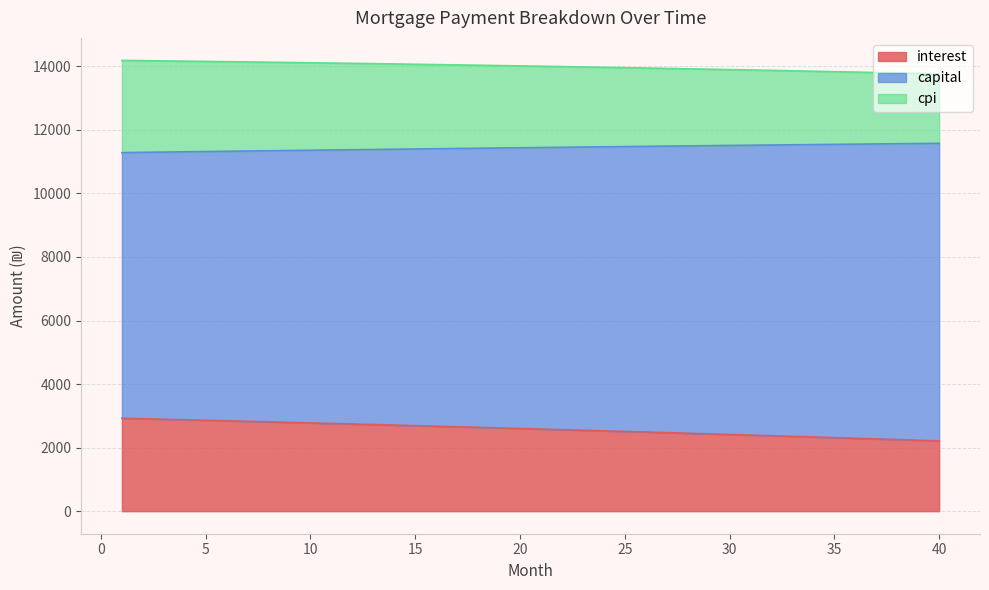

The value of interest at 40 is 2212.0. True or false?

True